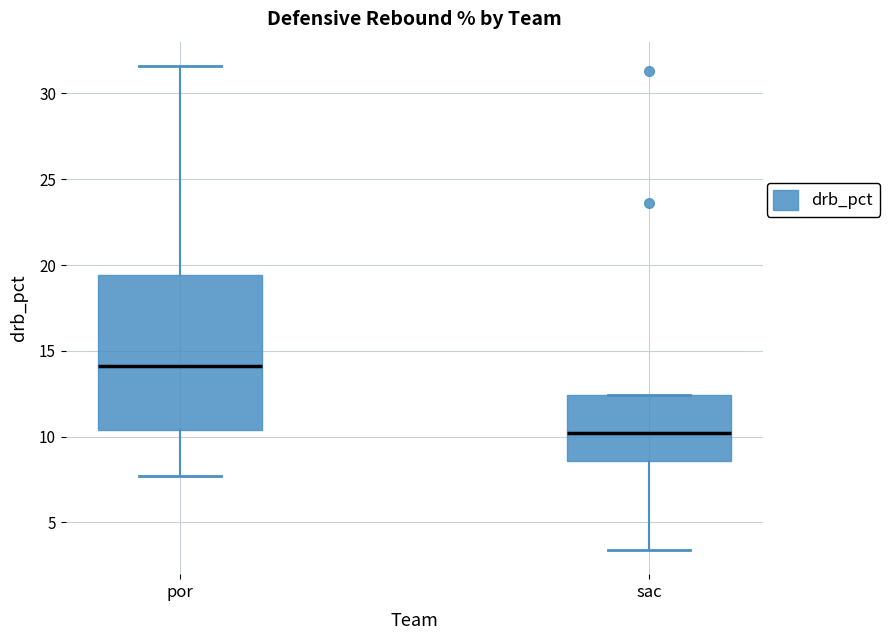

Where does the upper whisker of the box for por end on the y-axis? The values are not printed on the chart, so give them approximately, as read against the axis.

31.5